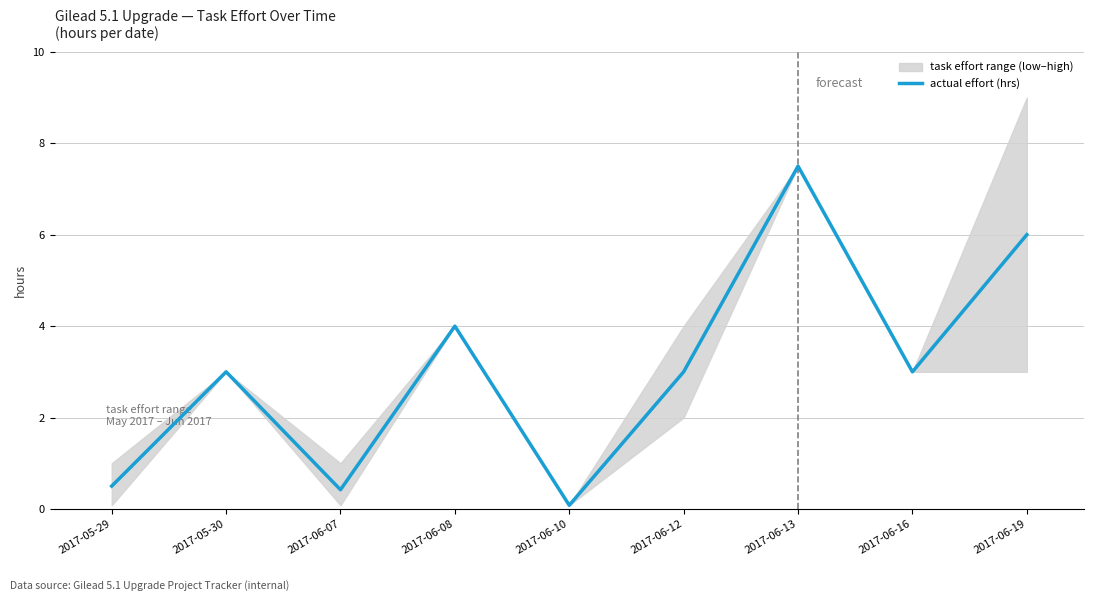

What is the label of the 5th point from the right?

2017-06-10